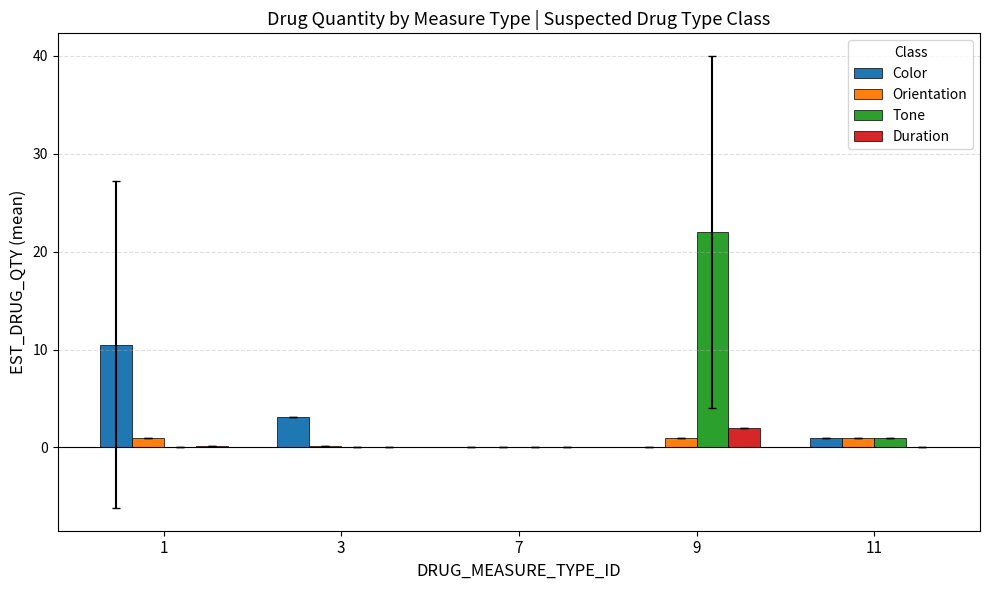

Which series has the widest spread of values?

Tone